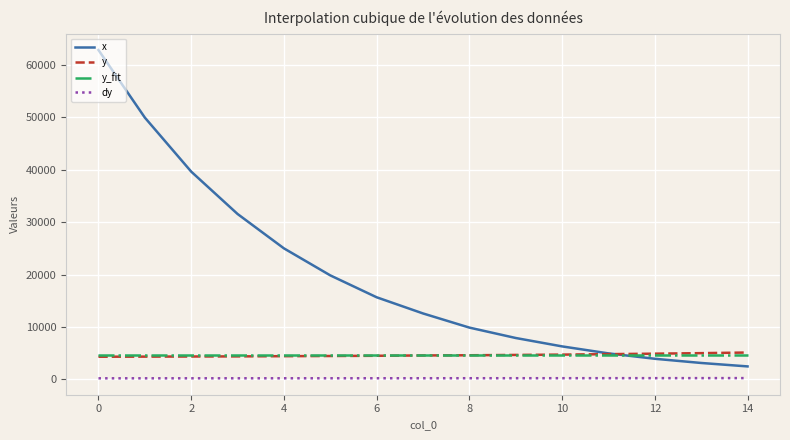

True or false: dy and y cross at least once.

False